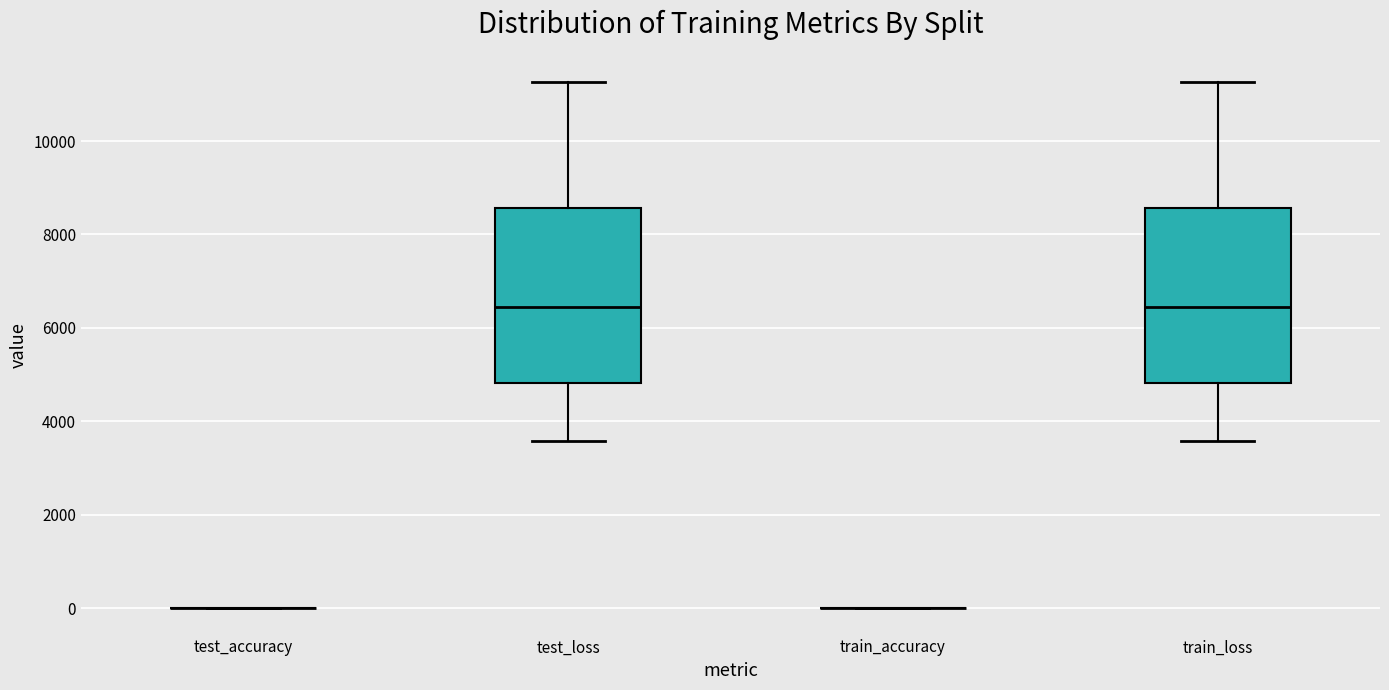

Reading left to right, read every box against the y-axis: the position of its median line, the range the box covers, and the ends of its whiskers. The values are not printed on the chart, so give them approximately, as read against the axis.

test_accuracy: box collapsed to a line at 0, whiskers 0 to 0
test_loss: median 6400, box 4800 to 8600, whiskers 3600 to 11200
train_accuracy: box collapsed to a line at 0, whiskers 0 to 0
train_loss: median 6400, box 4800 to 8600, whiskers 3600 to 11200